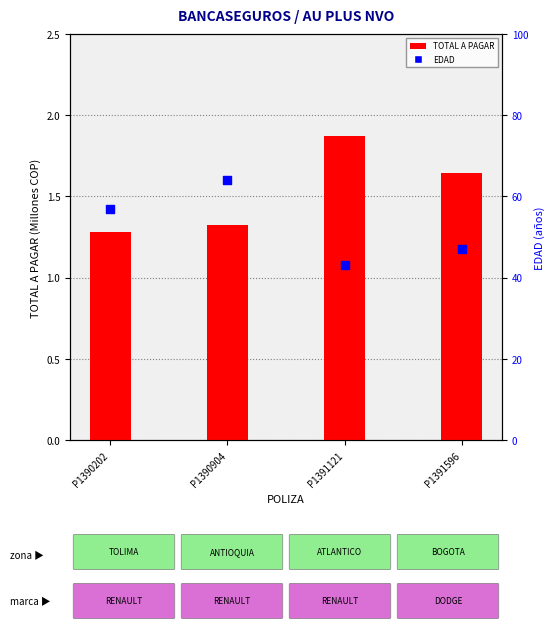

What are all the series names shown in the legend?

TOTAL A PAGAR (M COP), EDAD